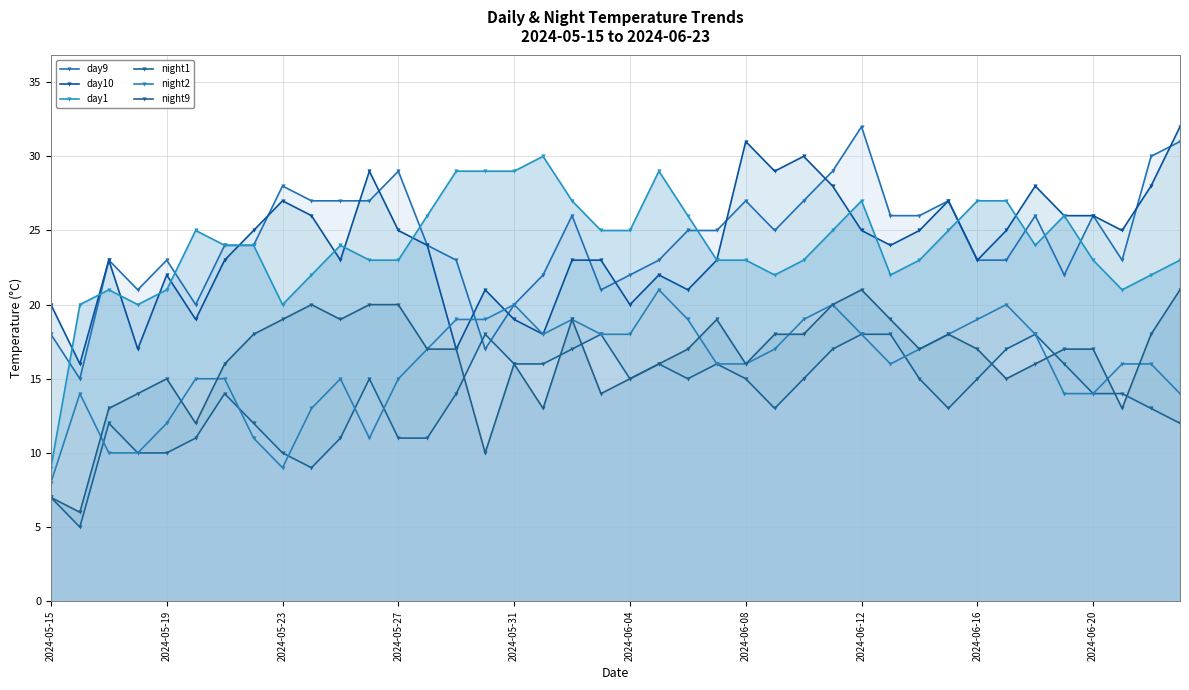

Does the chart have visible grid lines?

Yes